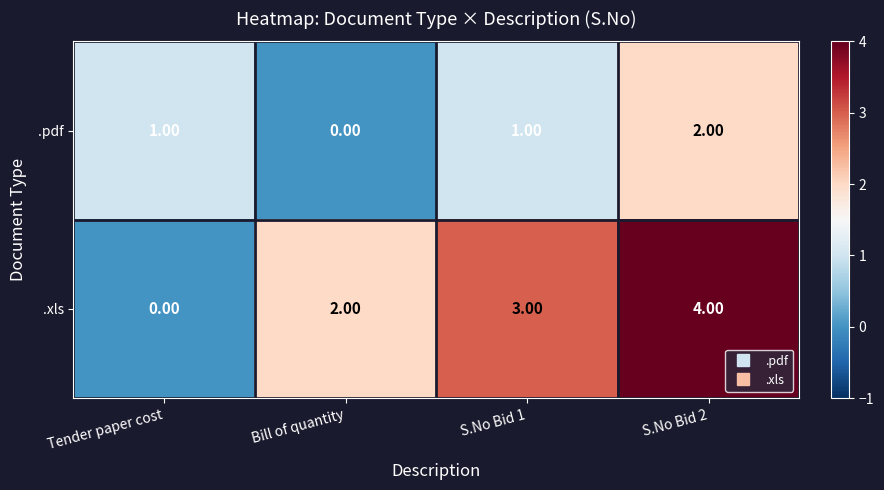

Is the value of .xls at Tender paper cost greater than the value of .pdf at S.No Bid 2?

No